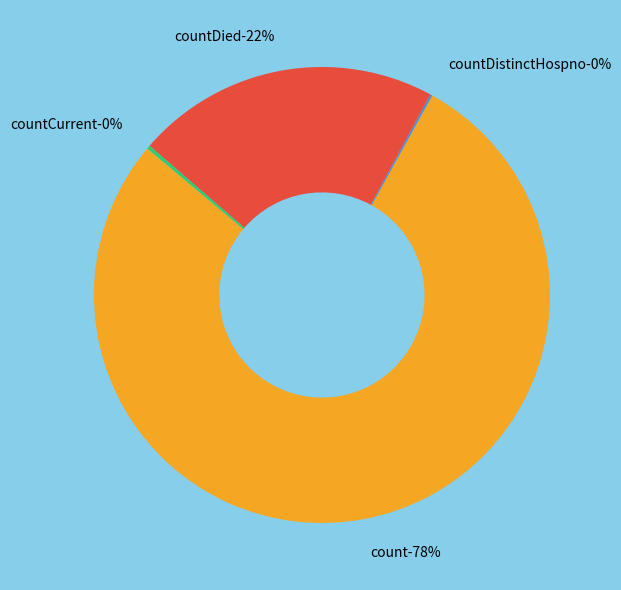

True or false: countCurrent accounts for 12% of the total.

False